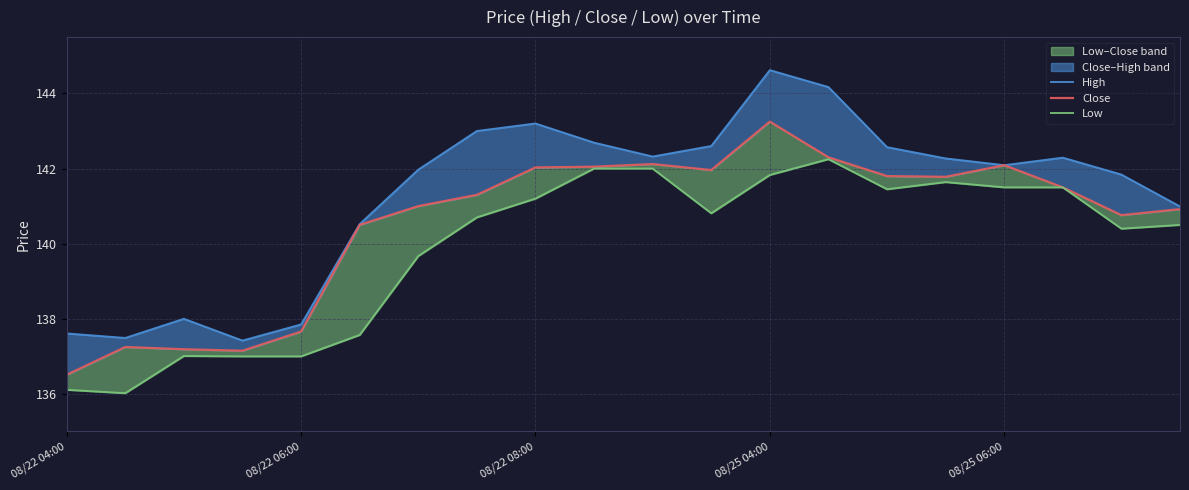

True or false: Low and High intersect in this chart.

False